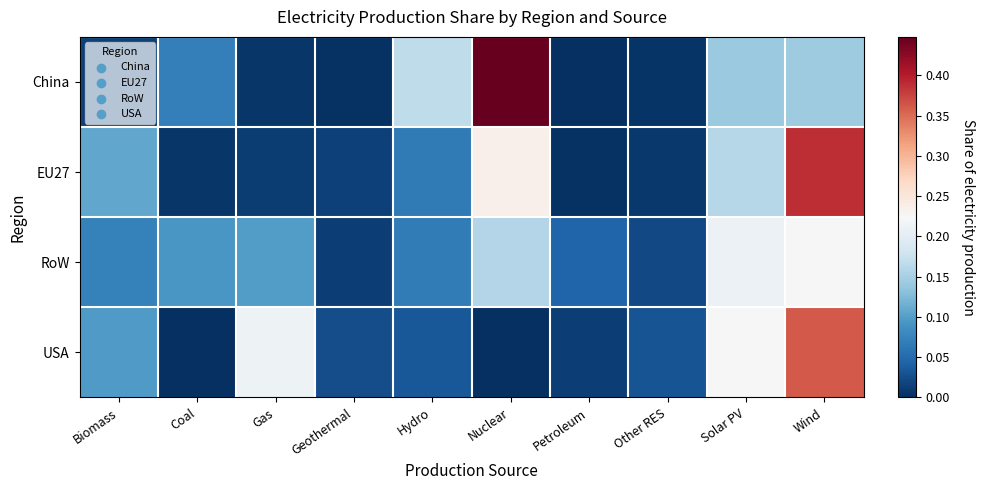

Which series has the widest spread of values?

China